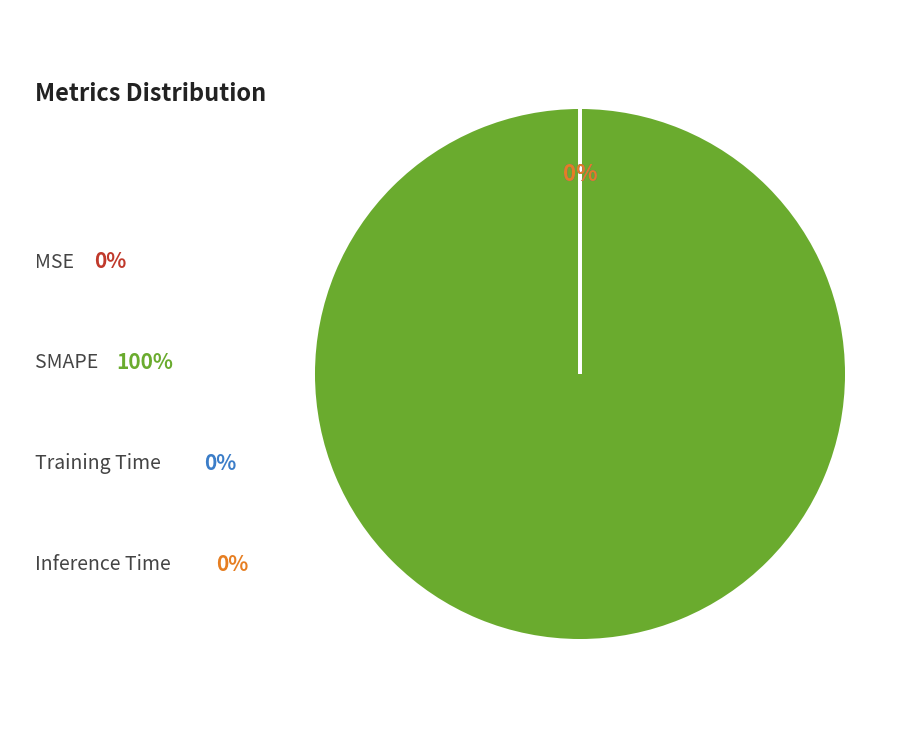

Count the number of slices in the pie.

4